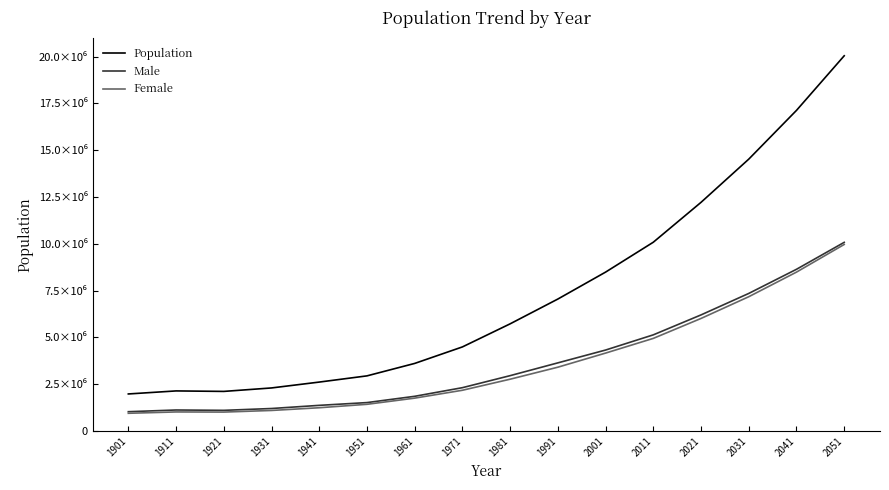

What are all the series names shown in the legend?

Population, Male, Female